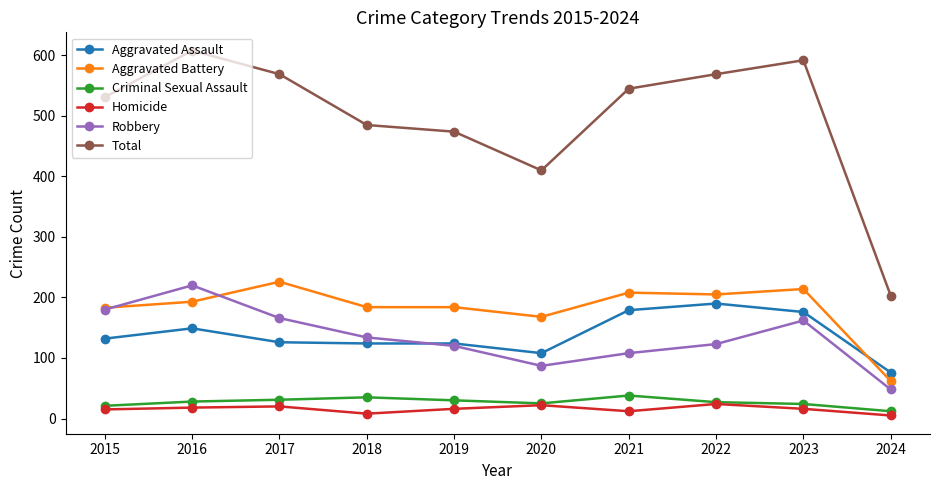

At how many categories does at least one series exceed 298?

9